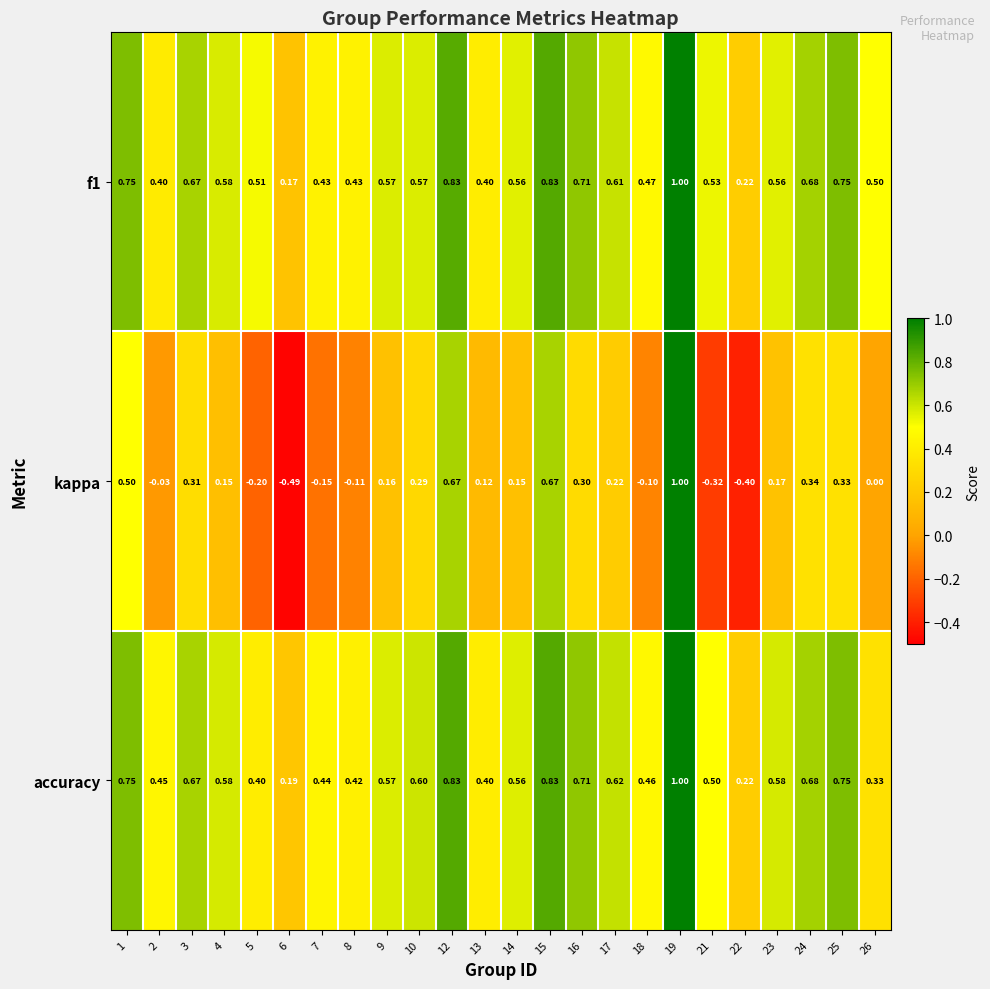

Is the value of accuracy at 25 greater than the value of f1 at 5?

Yes